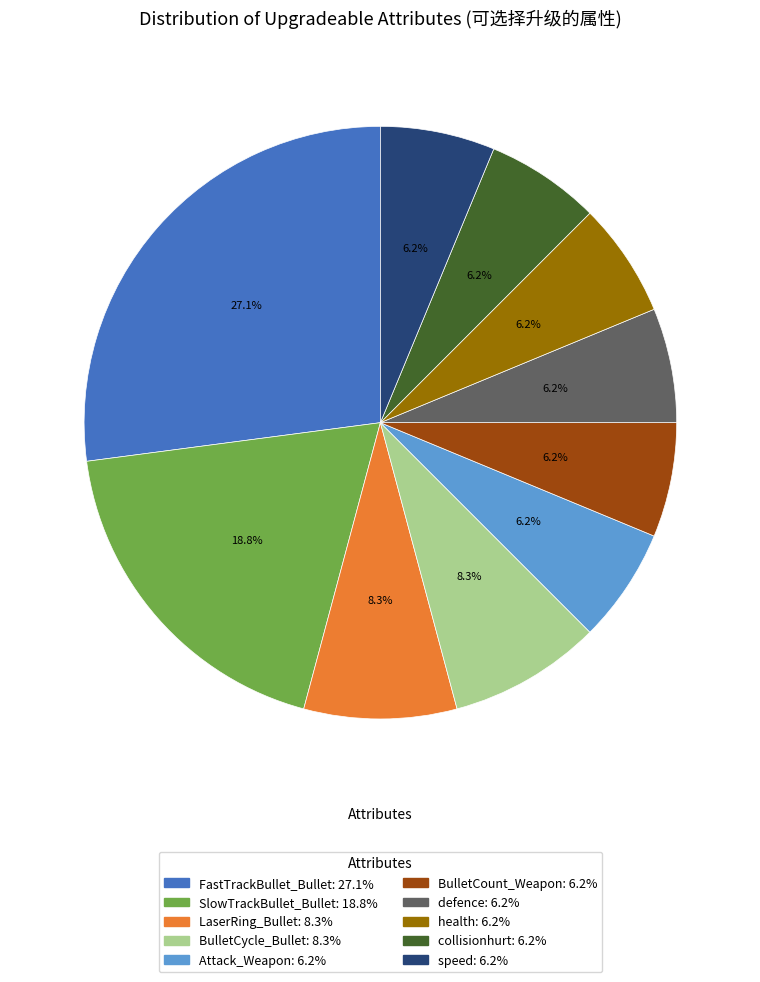

What is the ratio of the value at defence to the value at Attack_Weapon?

1.0